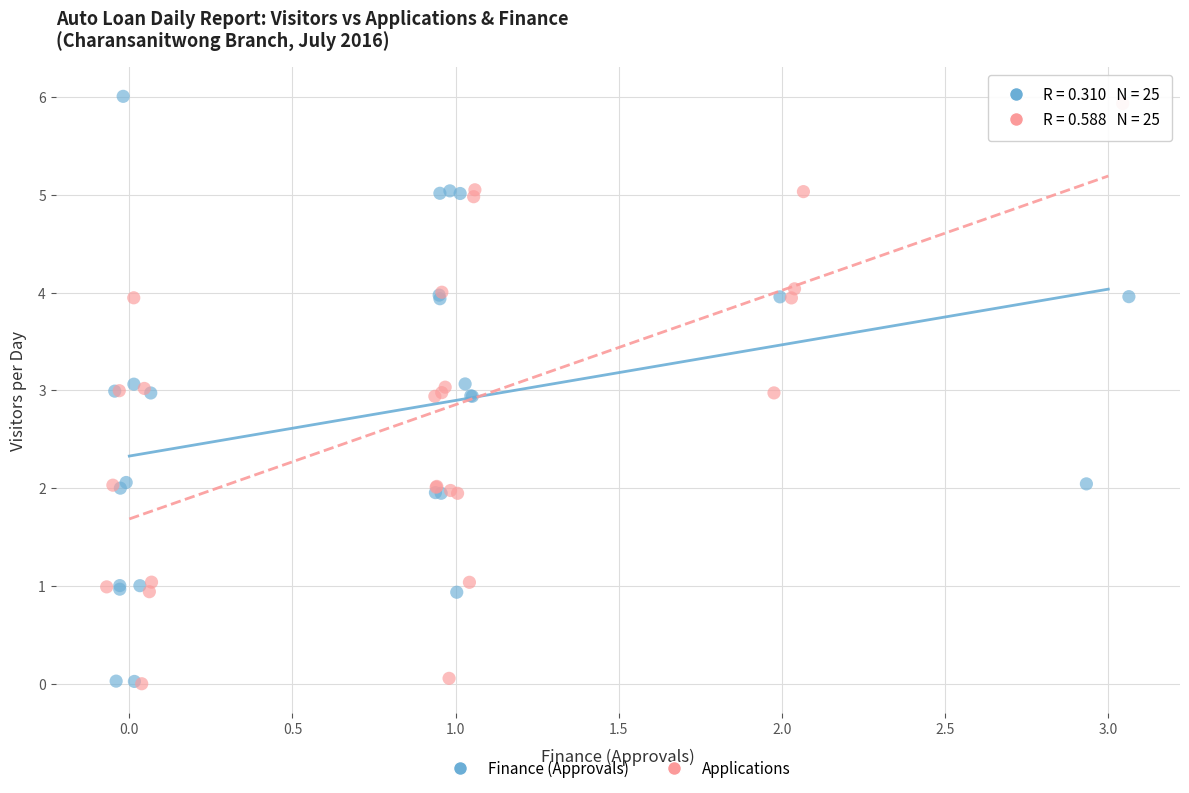

Which series has the largest Y range (max minus min)?

Finance (Approvals)